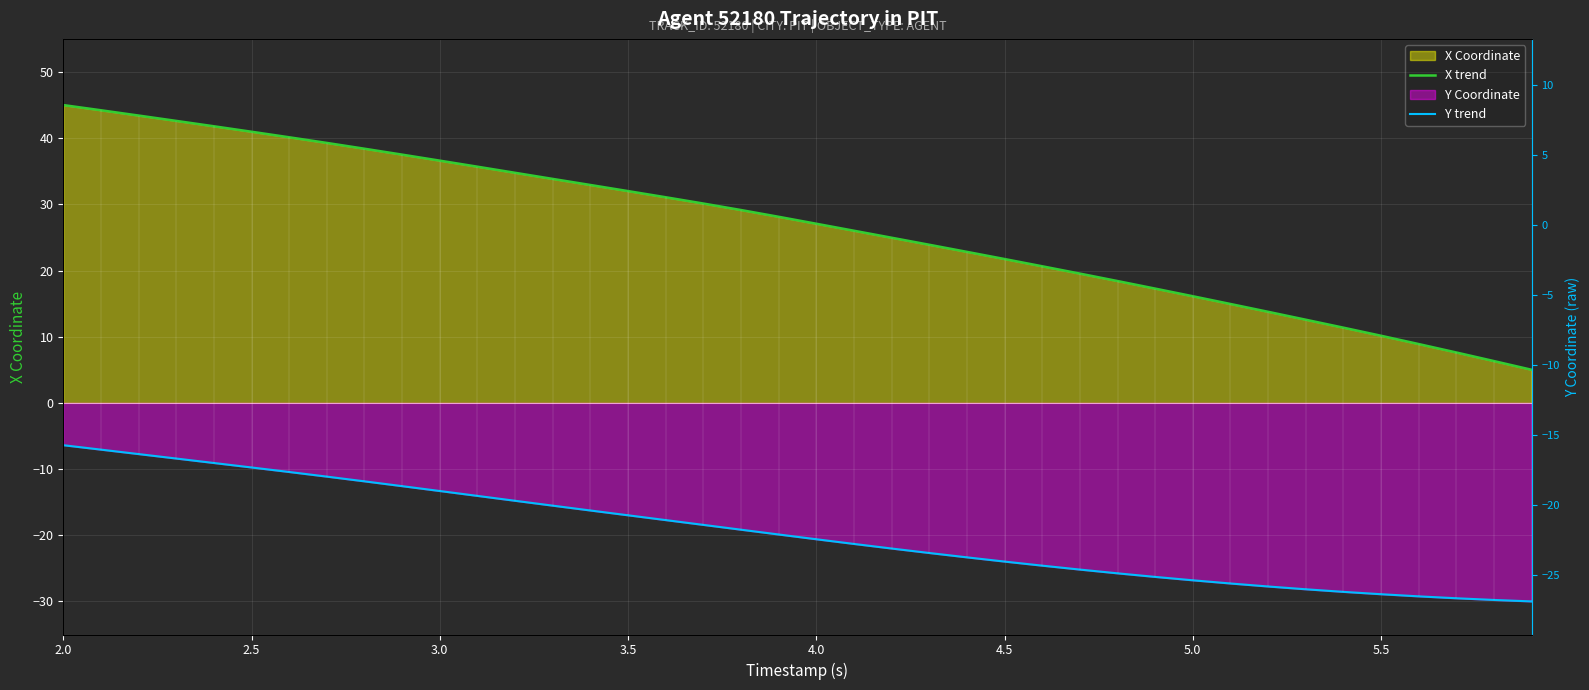

Which series has the widest spread of values?

X trend